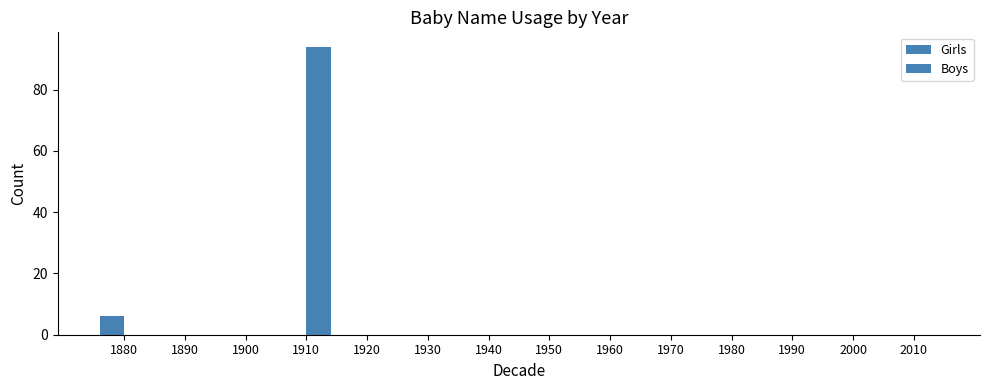

How many data points does each series have?

14